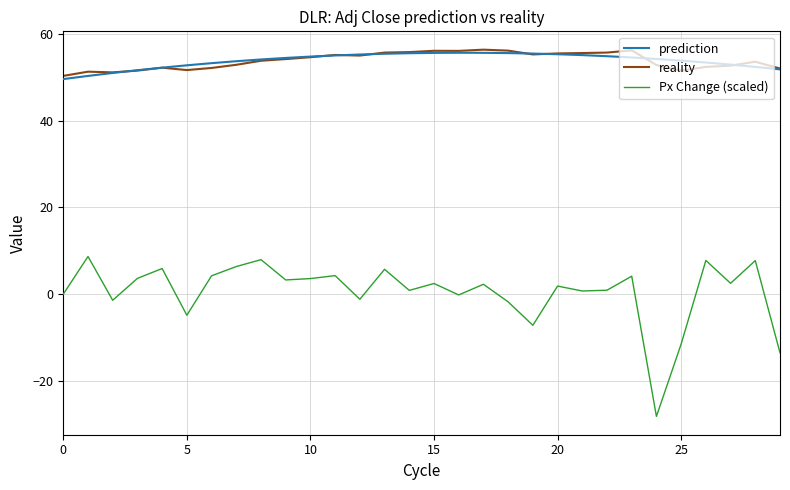

True or false: Px Change (scaled) and reality intersect in this chart.

False